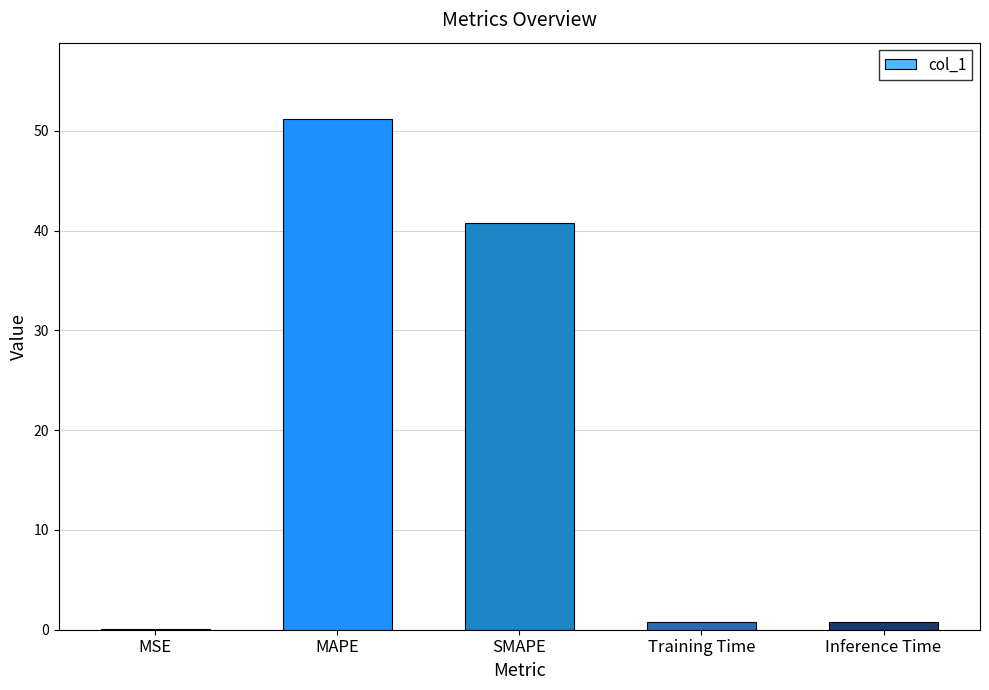

The chart shows a value of 26.6 at SMAPE. True or false?

False